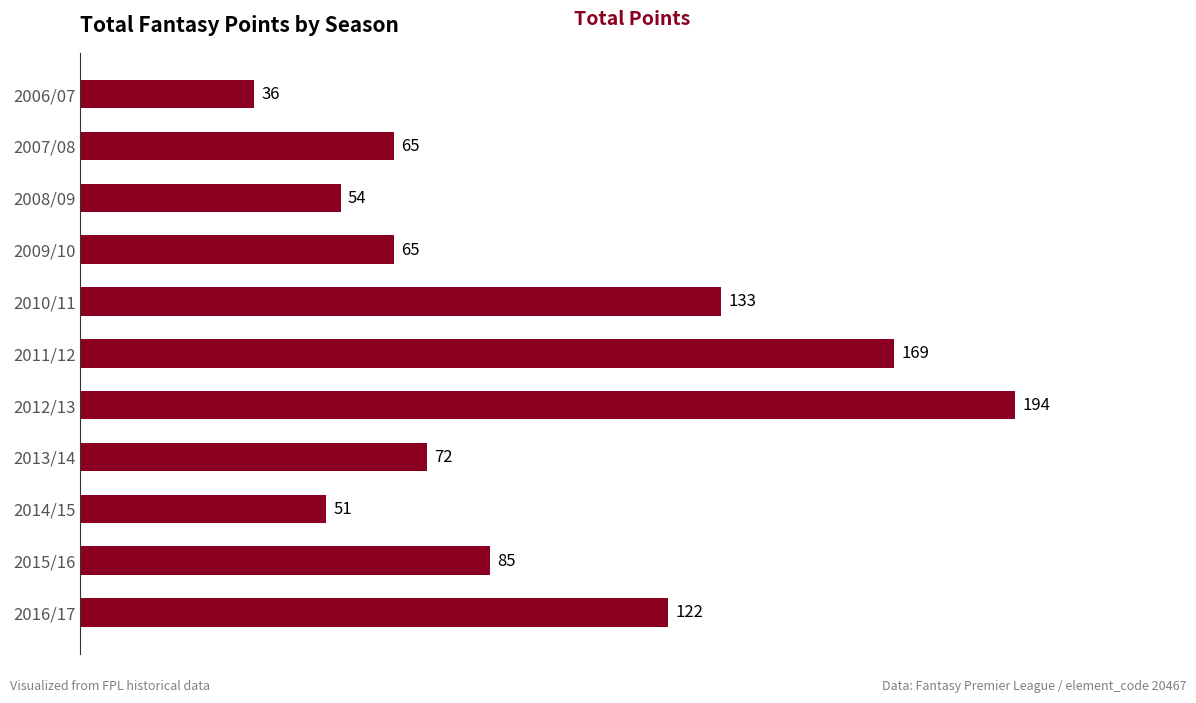

Where is the data nearest to the value 115?

2016/17